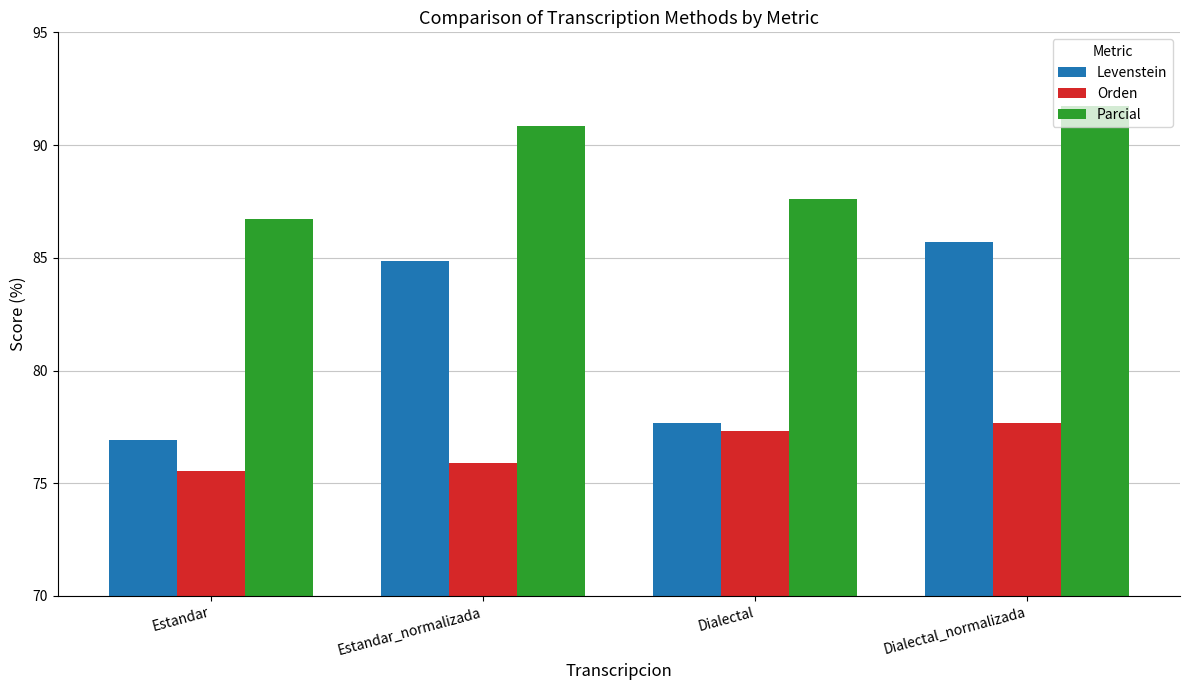

What is the difference between the Levenstein values at Estandar_normalizada and Dialectal_normalizada?

0.8